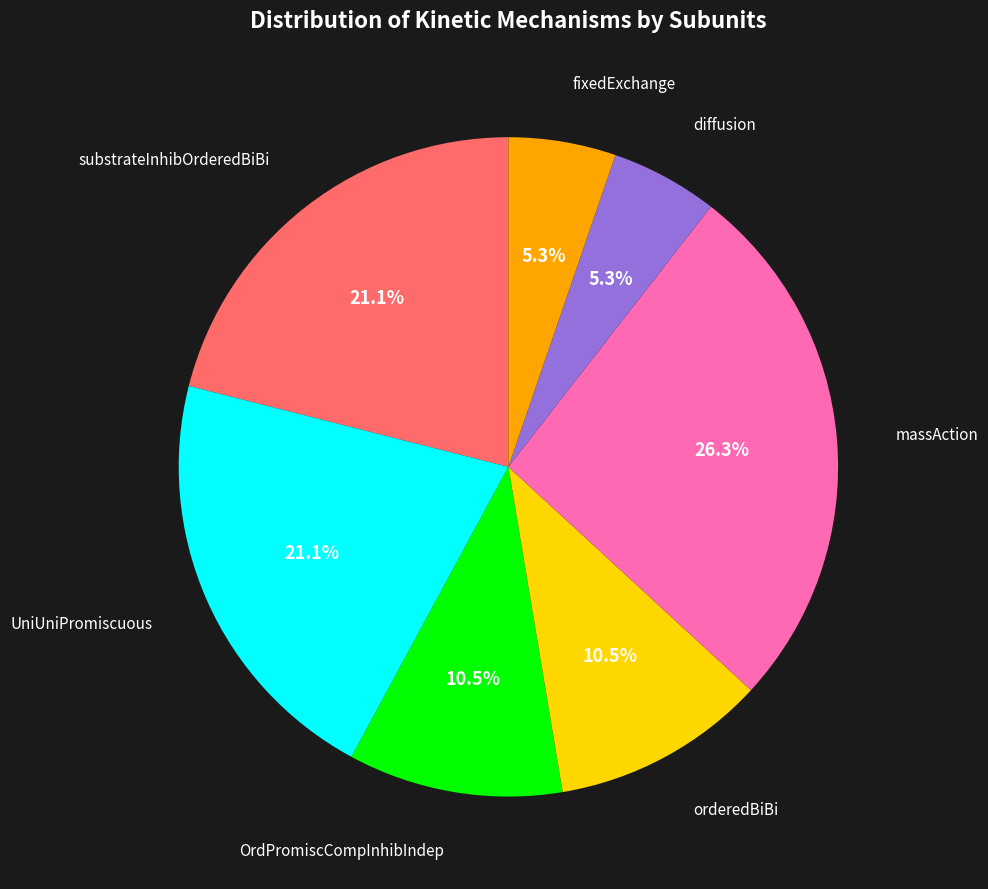

To the nearest percent, what is the difference between the largest and smallest slice percentages?

21%